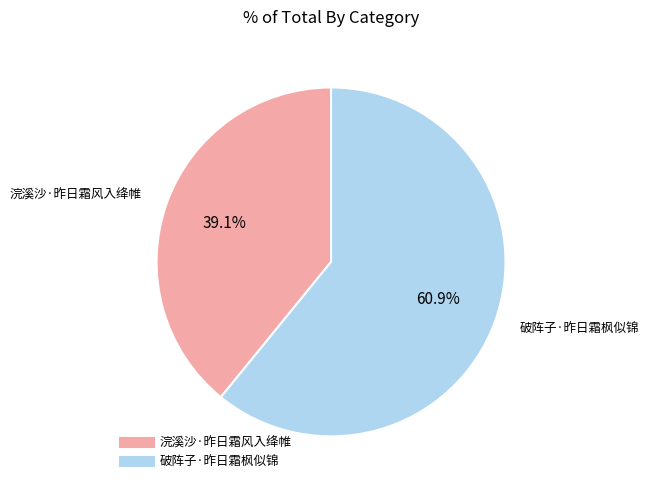

To the nearest percent, what portion does 破阵子·昨日霜枫似锦 represent?

61%